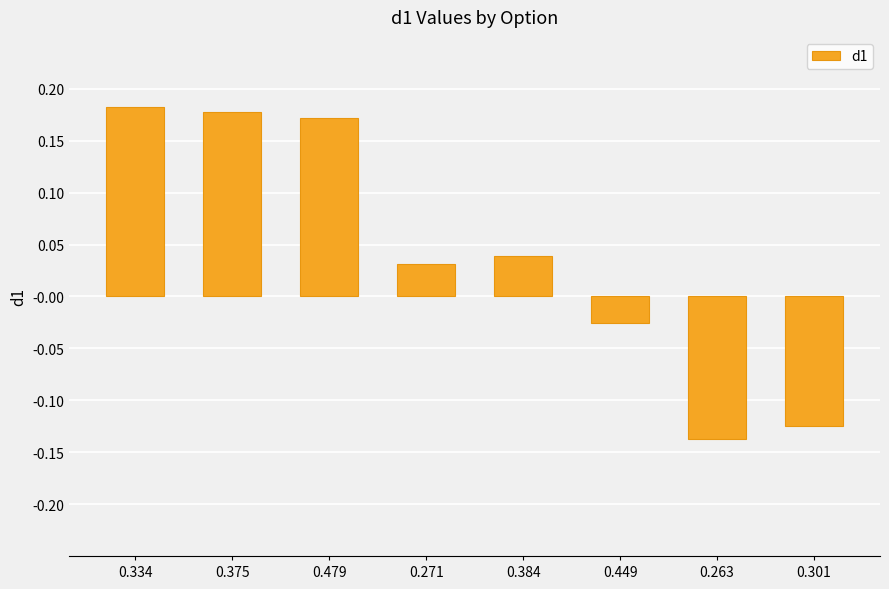

What is the difference between the values at 0.301 and 0.479?

0.3